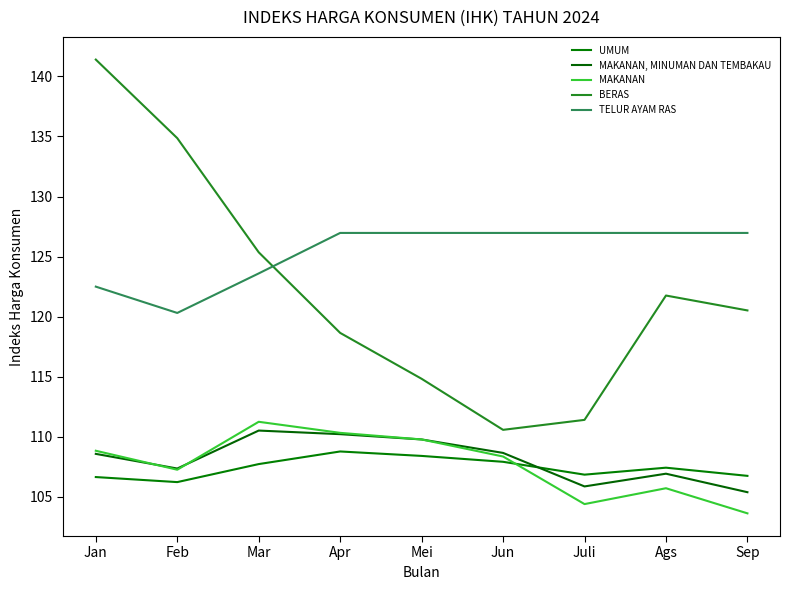

What are all the series names shown in the legend?

UMUM, MAKANAN, MINUMAN DAN TEMBAKAU, MAKANAN, BERAS, TELUR AYAM RAS